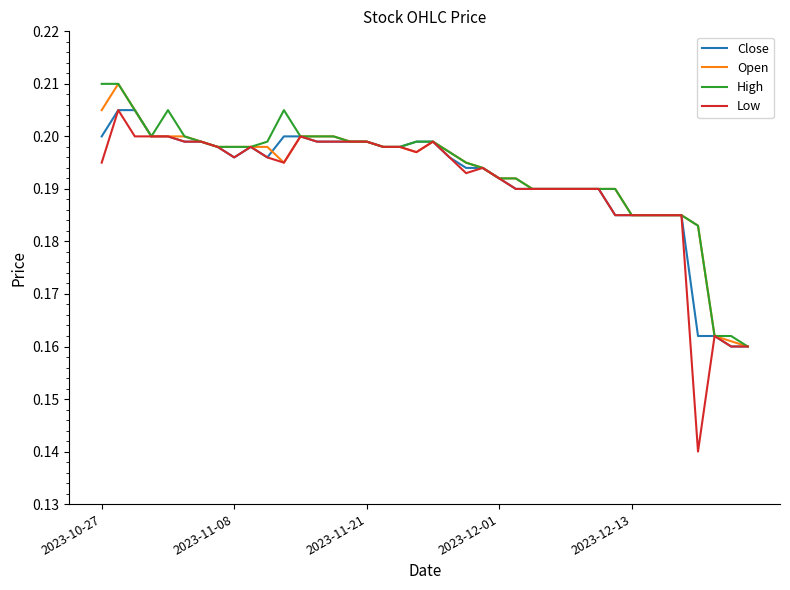

Which series has the widest spread of values?

Low